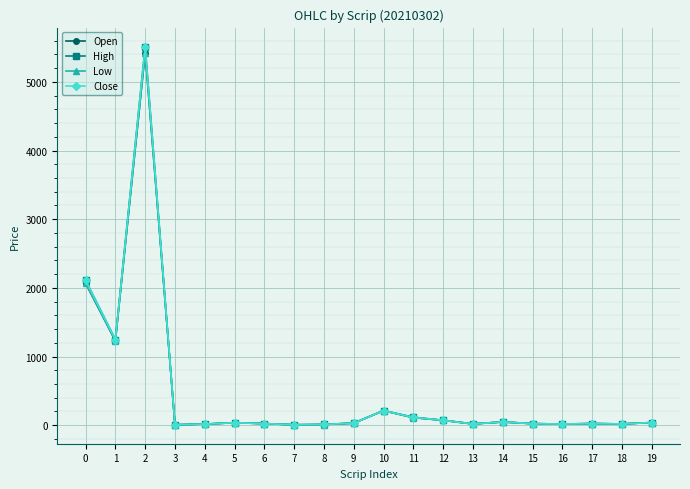

What is the highest value of the High series?

5515.8